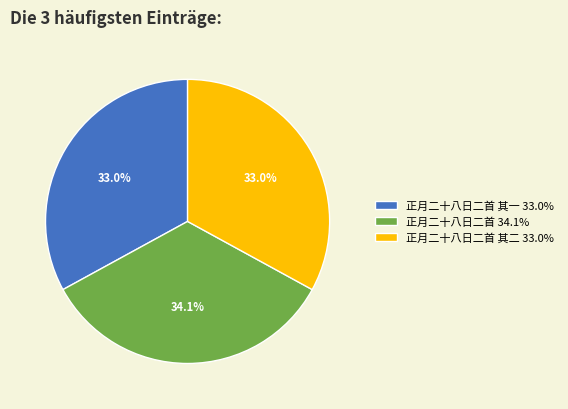

Is the sum of 正月二十八日二首 34.1% and 正月二十八日二首 其二 33.0% greater than half?

Yes